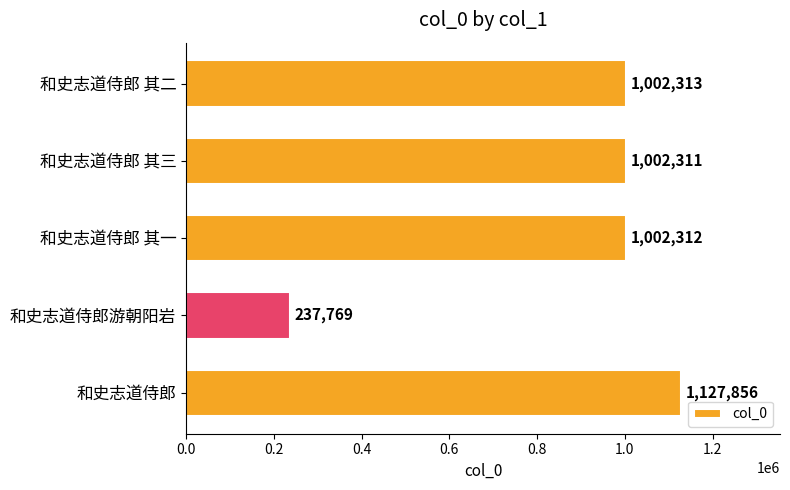

Is it true that the value at 和史志道侍郎 其一 is 1002312?

True